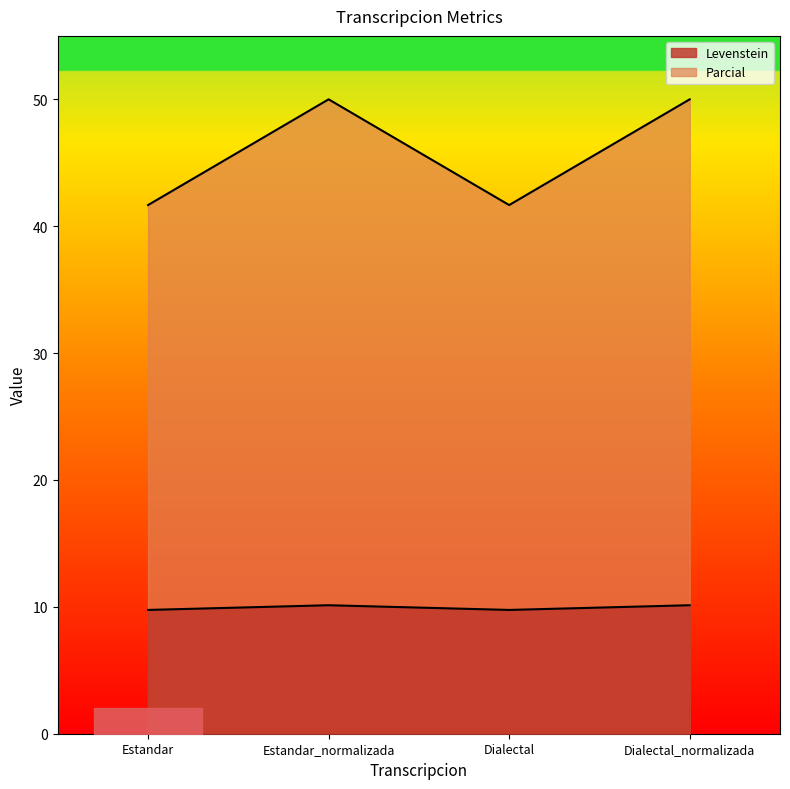

How many interior local valleys does the Parcial series have?

1